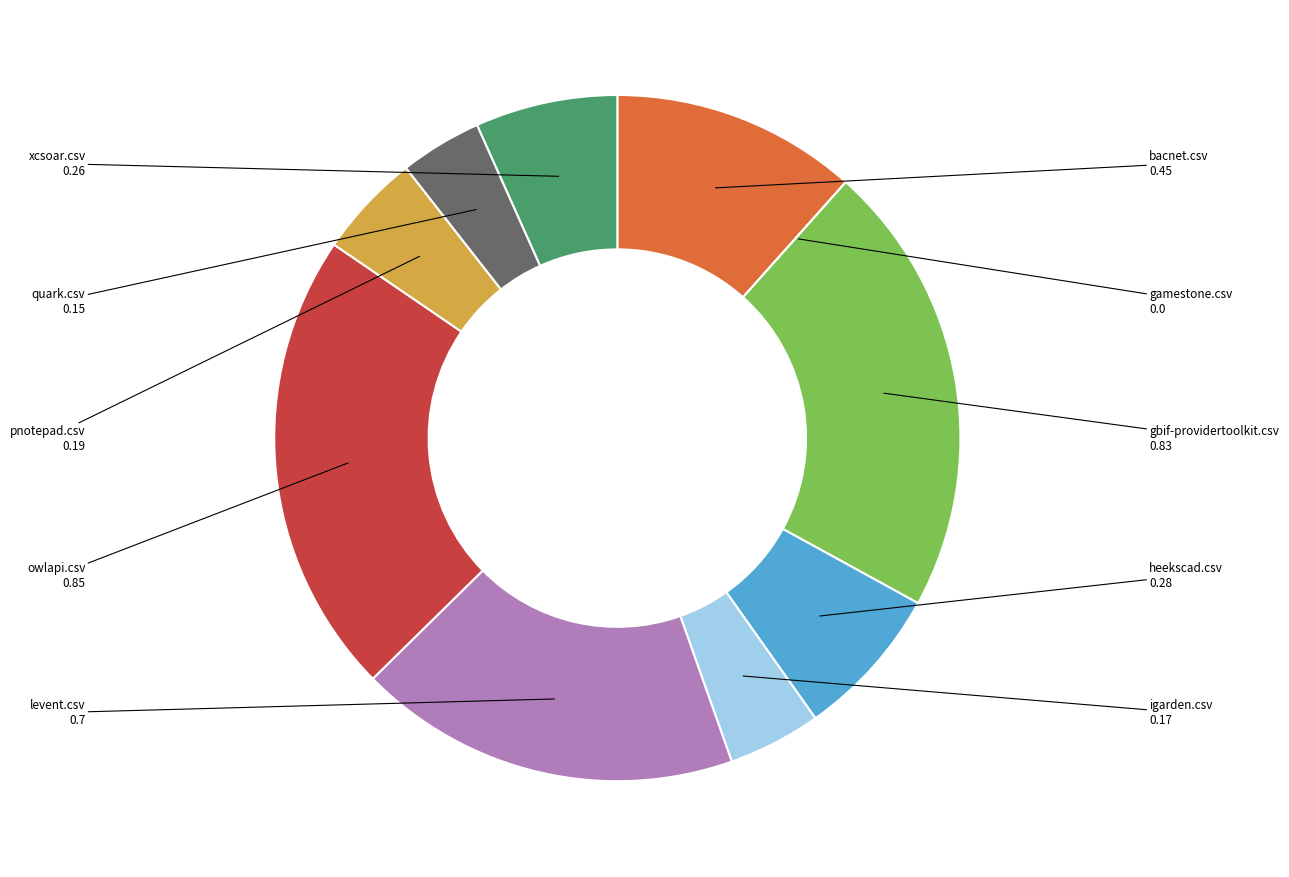

Which slice is the largest?

owlapi.csv